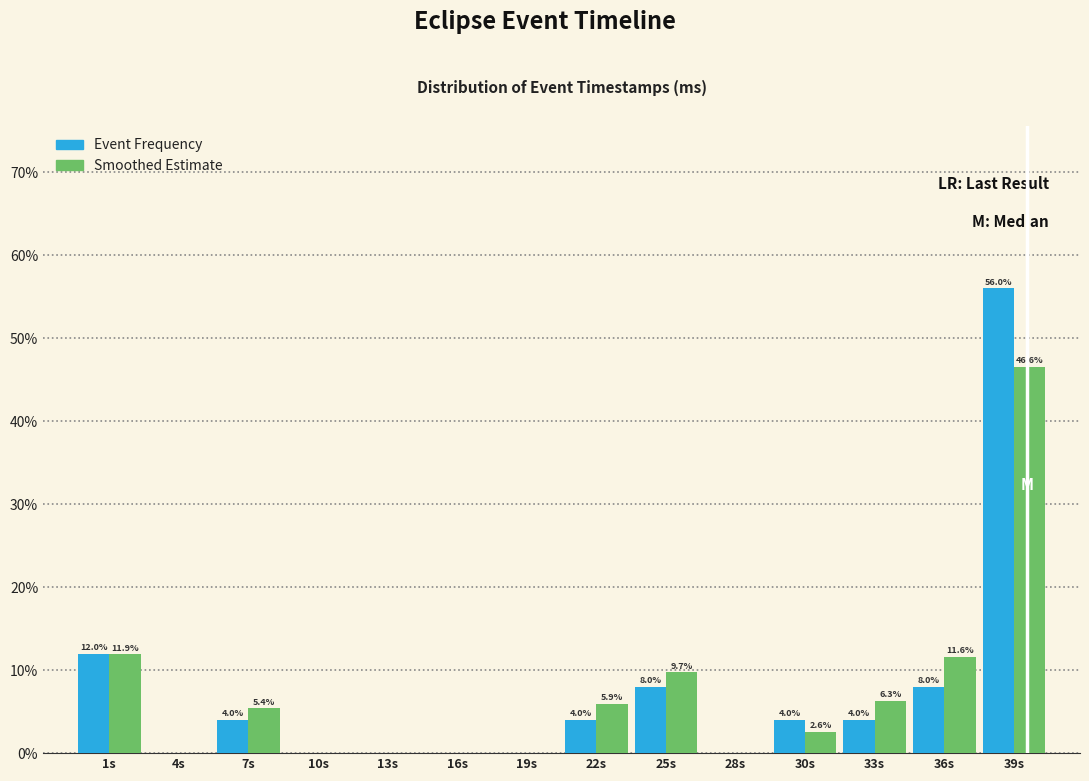

What are all the series names shown in the legend?

Event Frequency, Smoothed Estimate